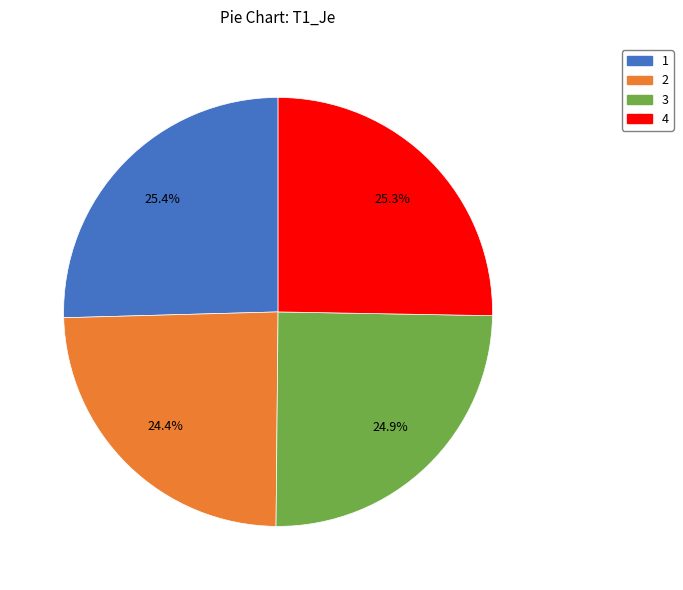

What is the total percentage of 2 and 1?

49.8%